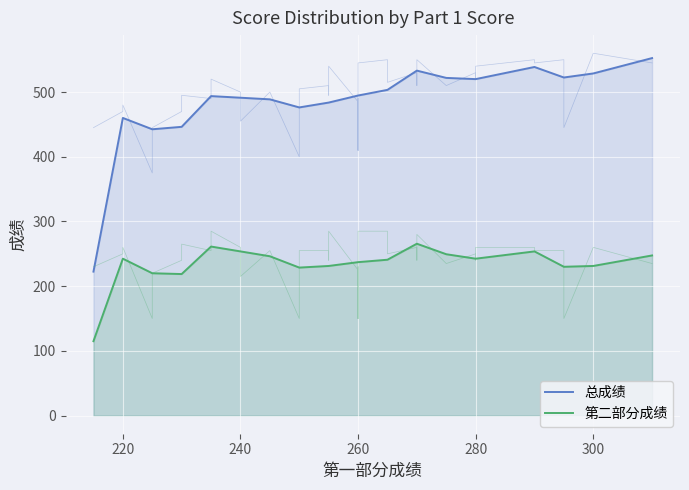

True or false: 第二部分成绩 has more than 1 interior local peaks.

True